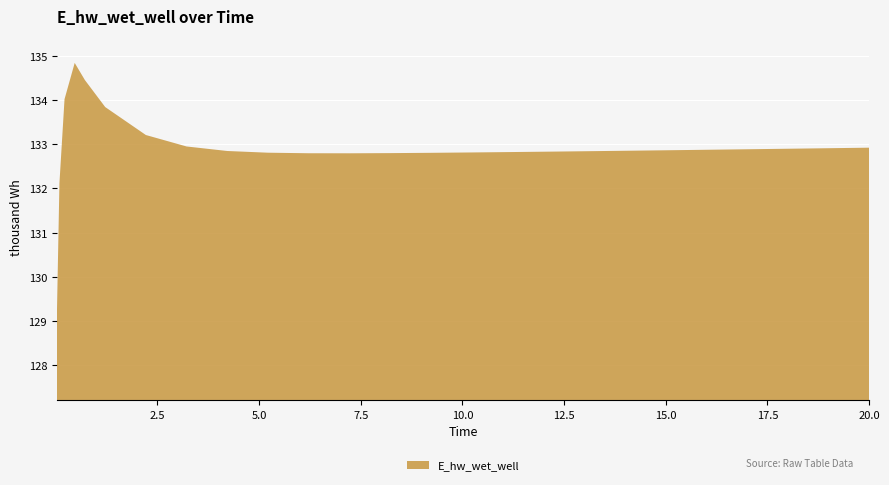

Reading left to right, transcribe all the data shown in this chart.

129149.6	132119.6	134020.1	134841.3	134453.8	133841.7	133208.6	132949.4	132847.0	132808.4	132796.1	132794.9	132799.0	132805.7	132814.0	132823.2	132833.2	132843.7	132854.6	132865.8	132877.2	132888.8	132900.7	132906.6	132918.7	132922.1